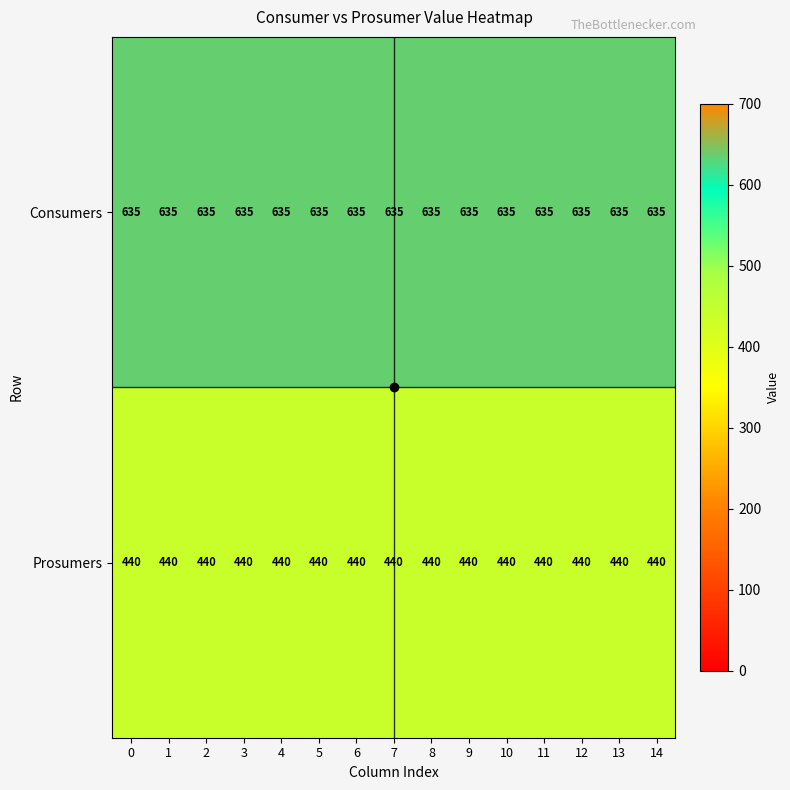

Which series has the largest total across all categories?

Consumers